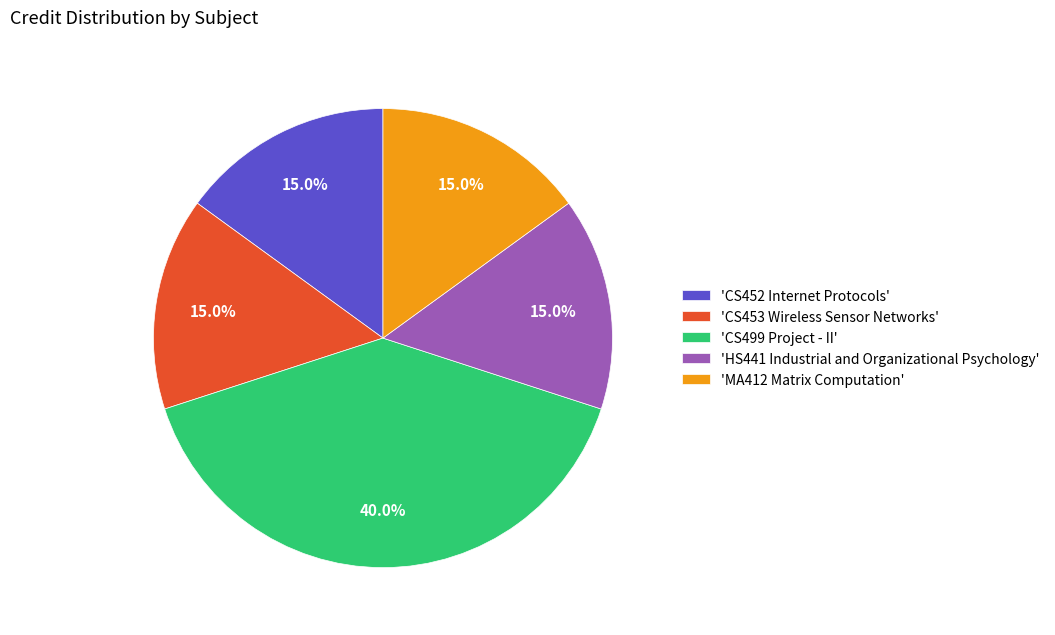

Is there any slice that represents more than half of the pie?

No